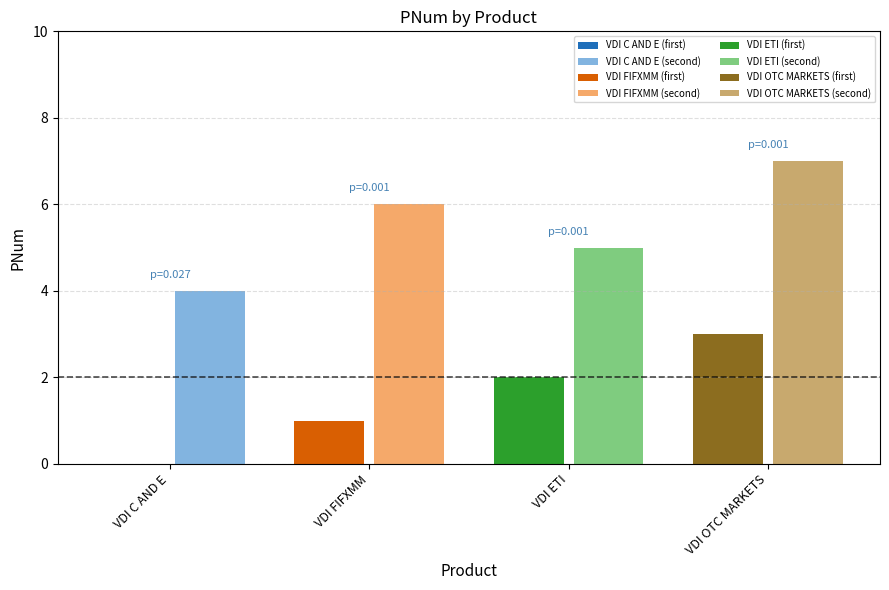

How many values in the VDI ETI series are below 5?

1